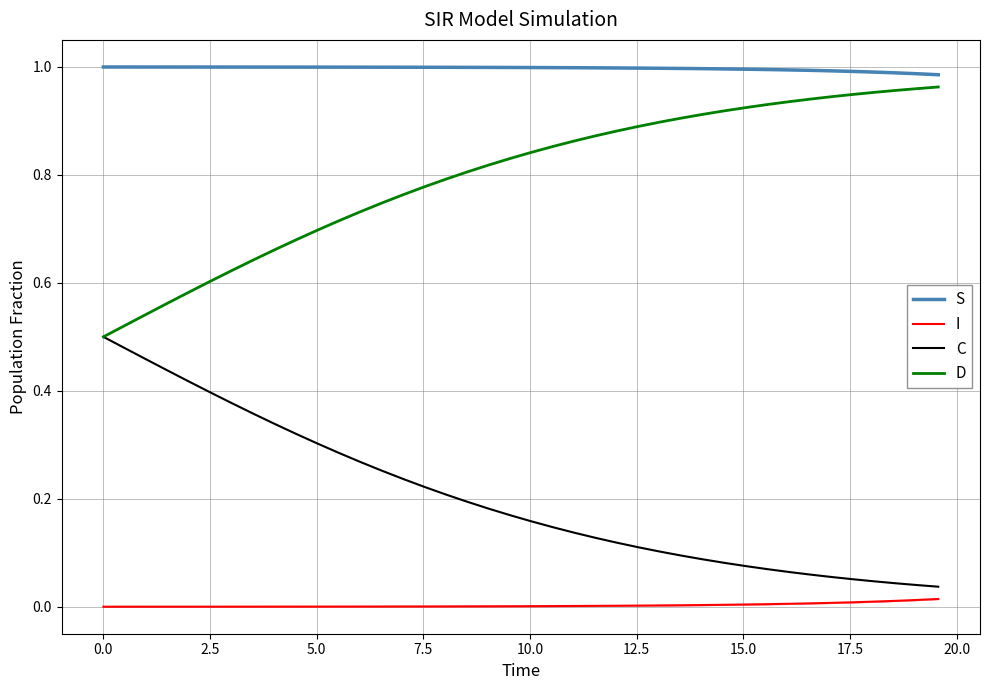

True or false: I and D intersect in this chart.

False